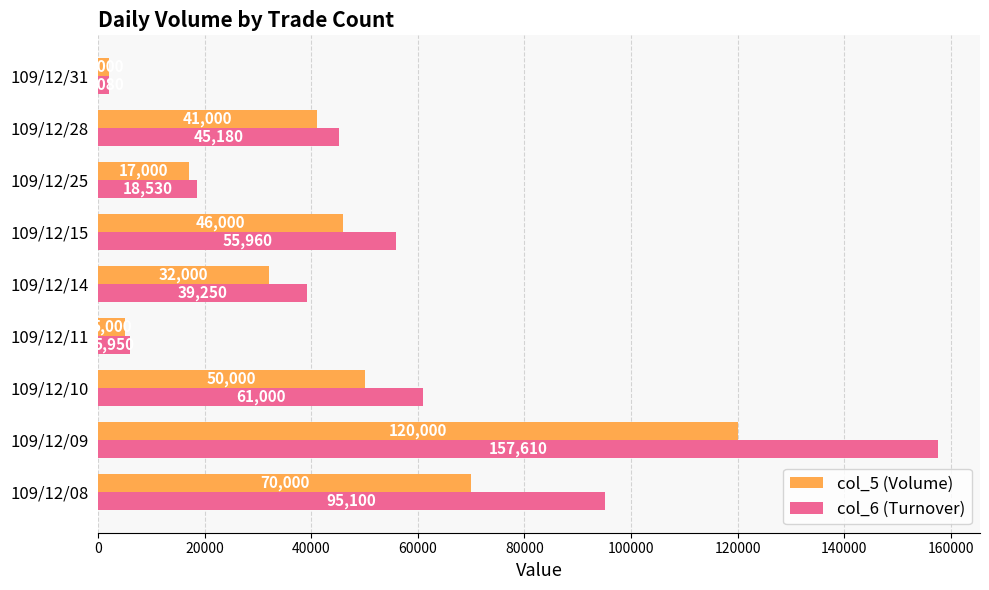

What is the difference between the highest and lowest values at 109/12/10?

11000